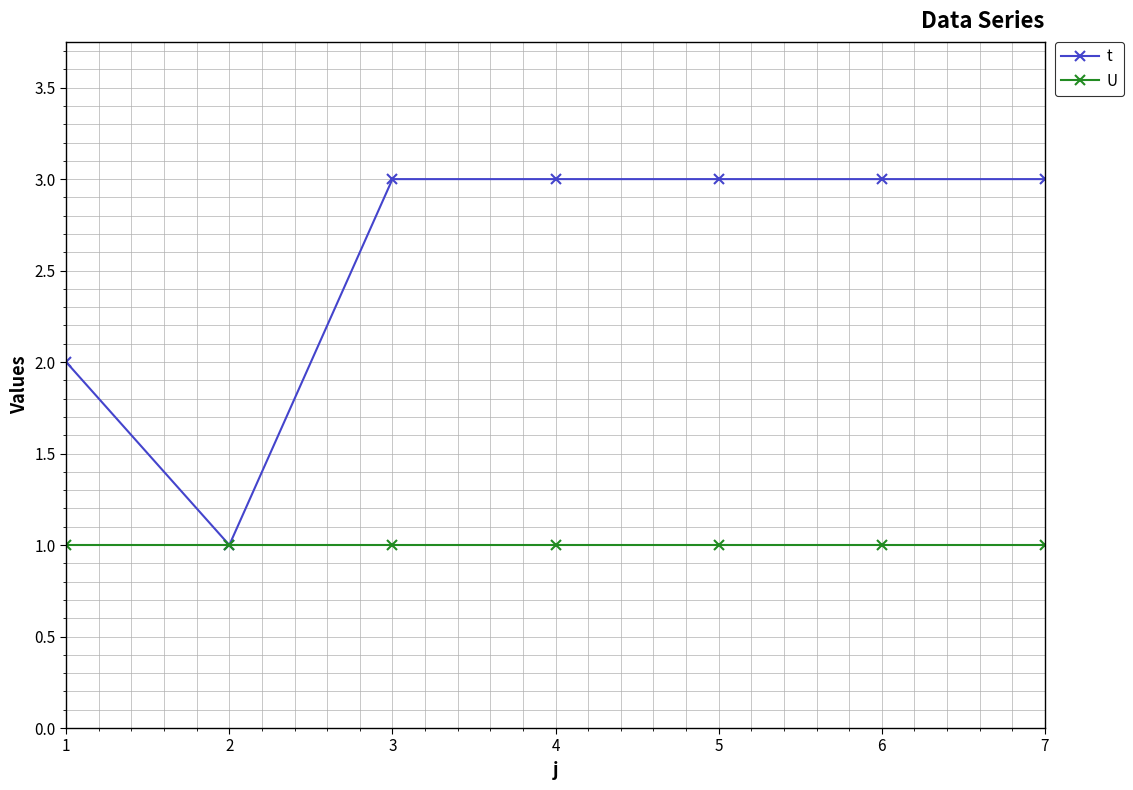

What is the sum of the U values at 3 and 7?

2